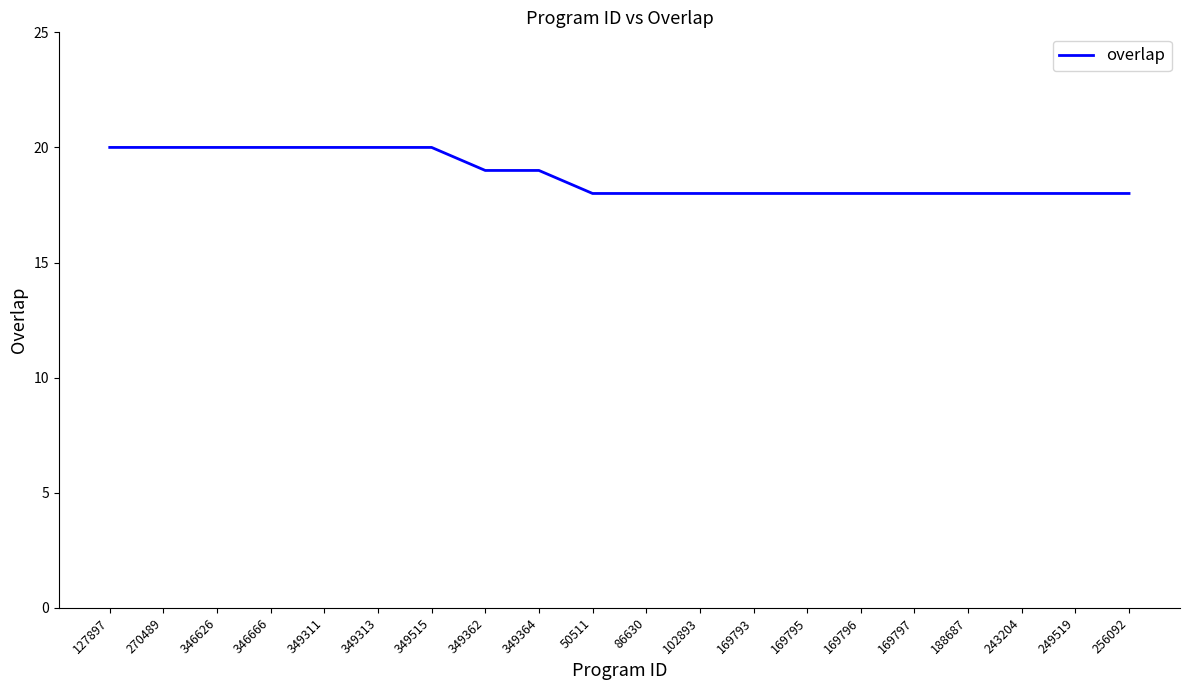

What is the difference between the second highest and minimum values?

2